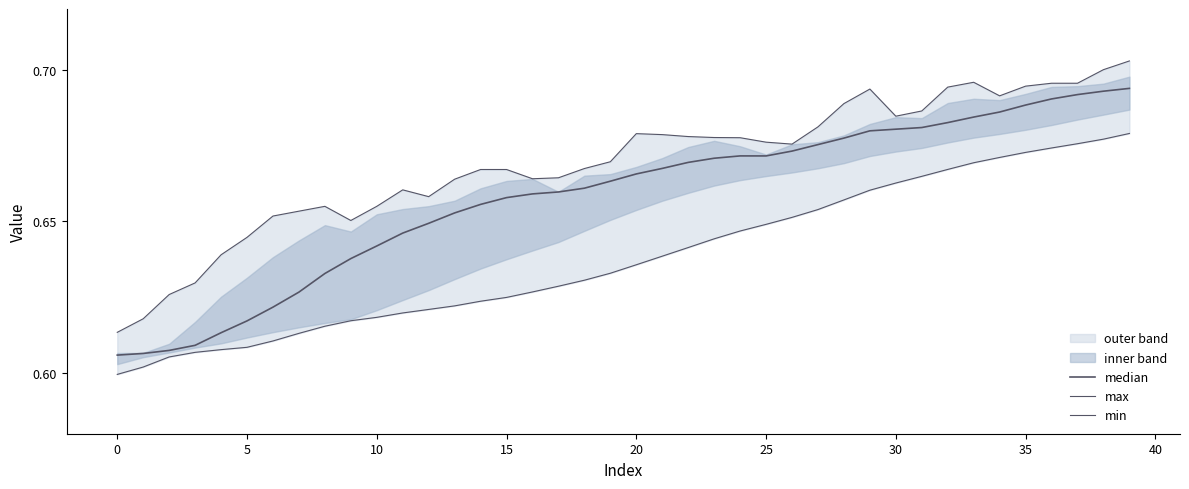

List the series in order of their overall mean, highest first.

max, median, min